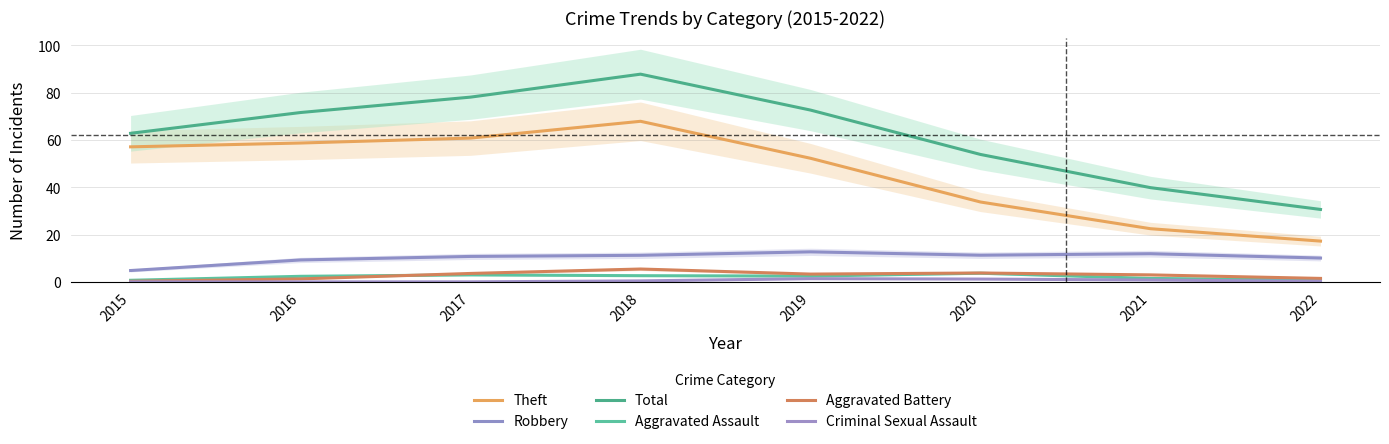

List the labels in order of Theft value, largest first.

2018, 2017, 2016, 2015, 2019, 2020, 2021, 2022